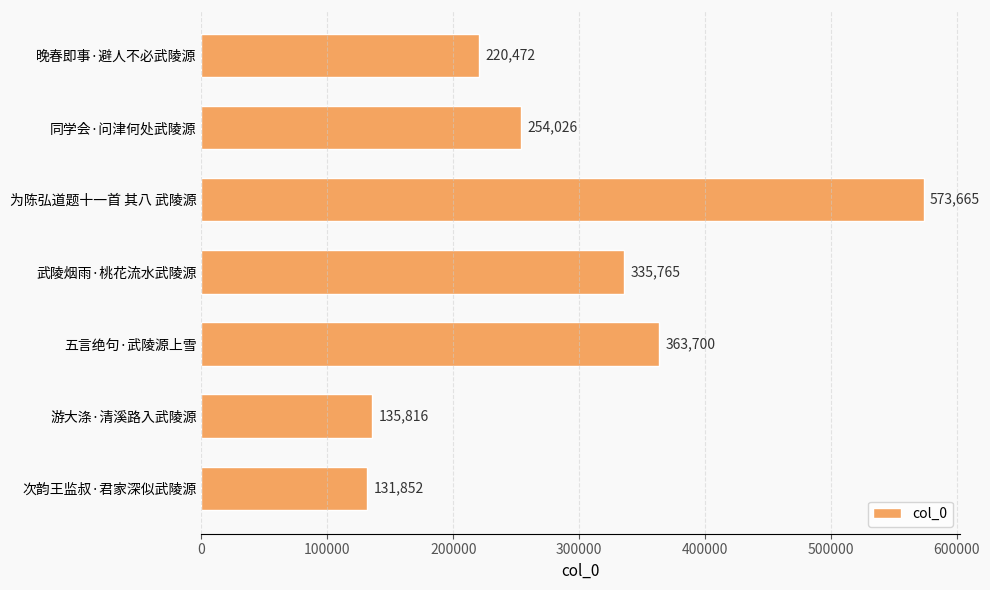

Rank the categories by value from lowest to highest.

次韵王监叔·君家深似武陵源, 游大涤·清溪路入武陵源, 晚春即事·避人不必武陵源, 同学会·问津何处武陵源, 武陵烟雨·桃花流水武陵源, 五言绝句·武陵源上雪, 为陈弘道题十一首 其八 武陵源